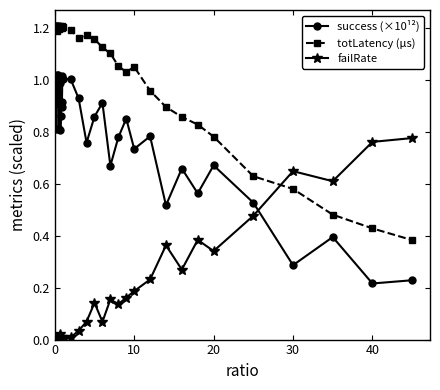

Which series has the largest total across all categories?

totLatency (μs)